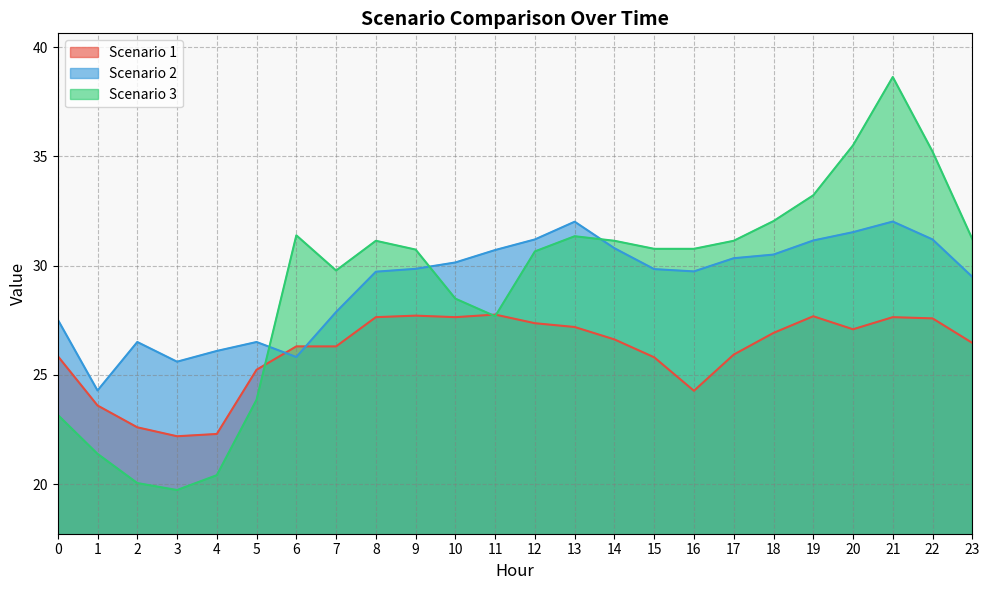

Is the value of Scenario 3 at 23 greater than the value of Scenario 1 at 15?

Yes